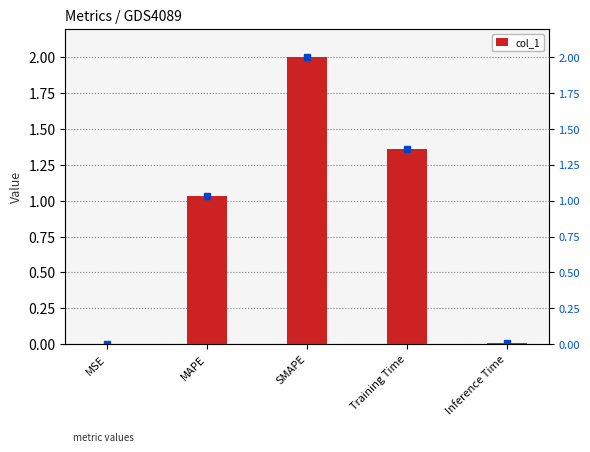

What position from the left is Inference Time?

5